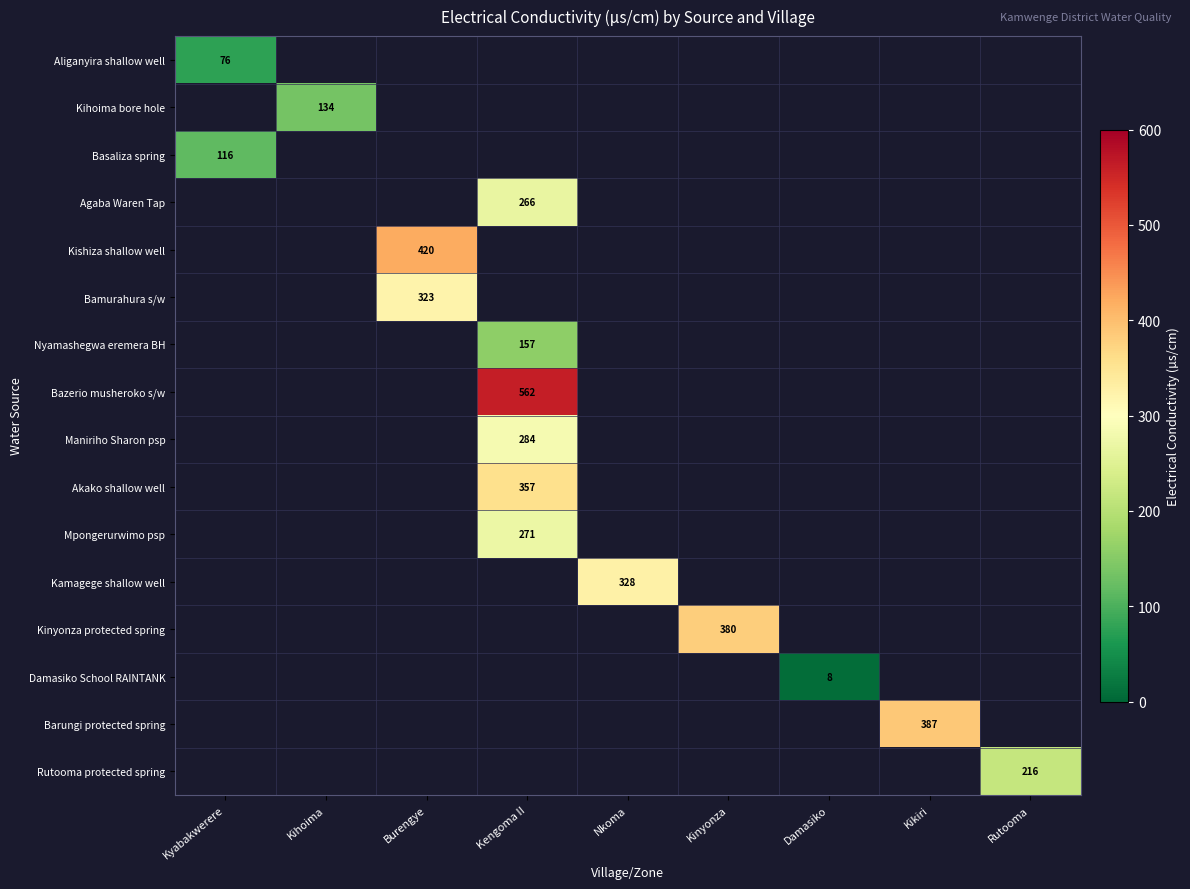

What is the difference between the maximum and minimum values in the Kamagege shallow well series?

328.0